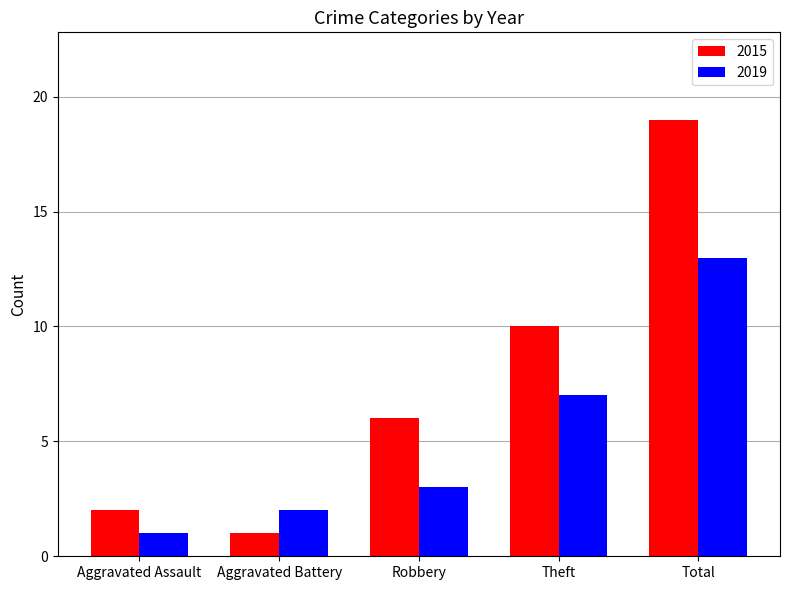

How many groups of bars are there?

5